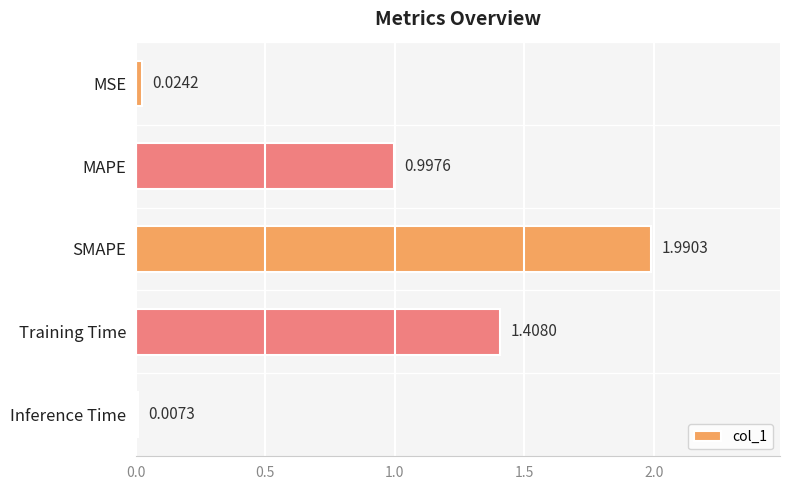

What is the change in value from MSE to MAPE?

+1.0